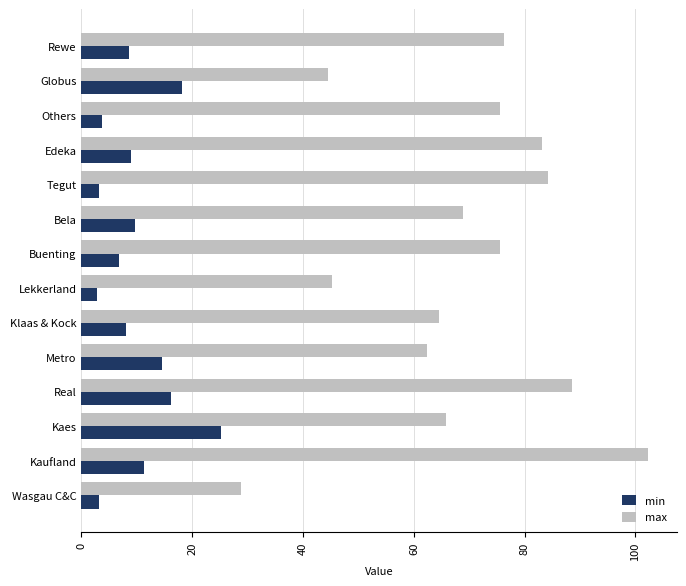

Rank the series by their average value, from lowest to highest.

min, max